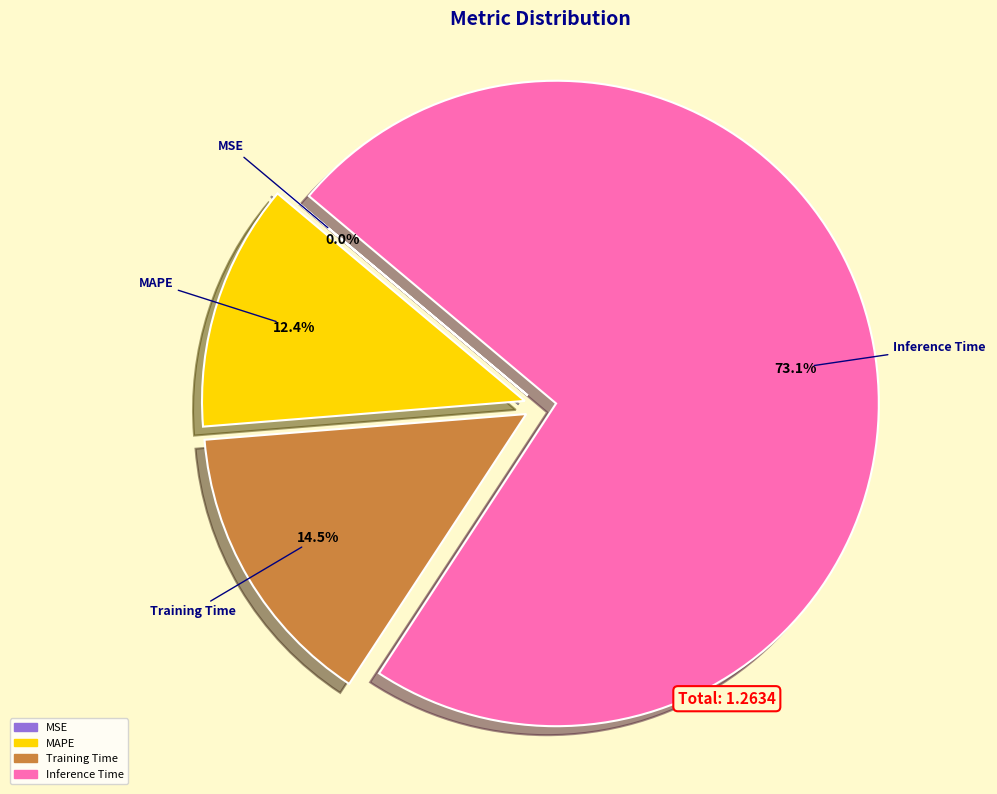

What is the largest slice in the pie chart?

Inference Time